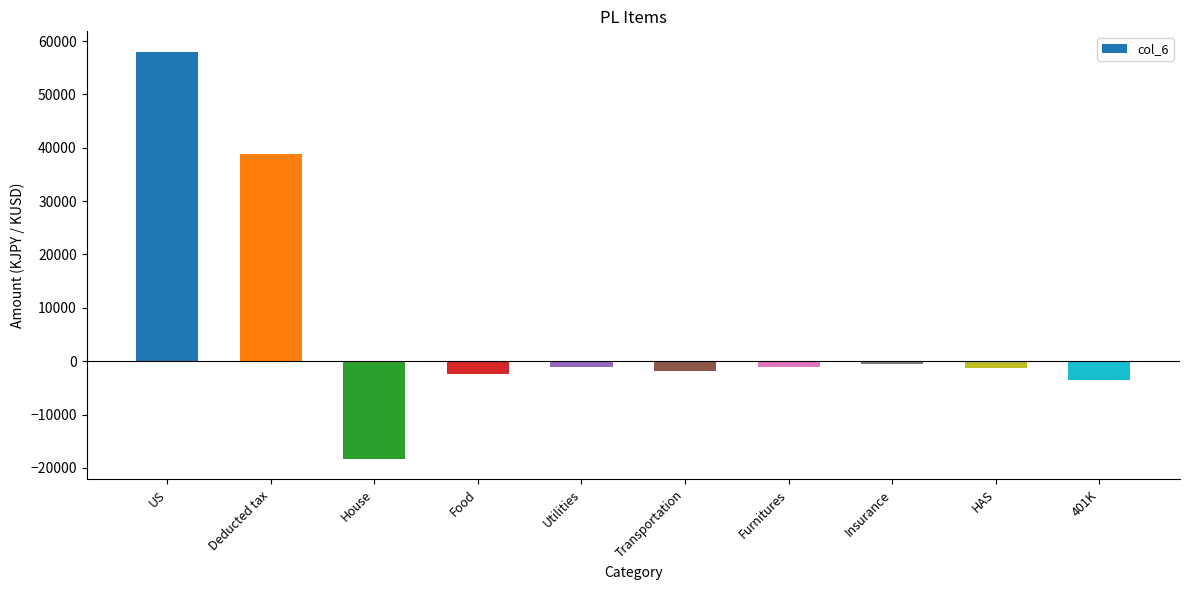

What is the average value?

6696